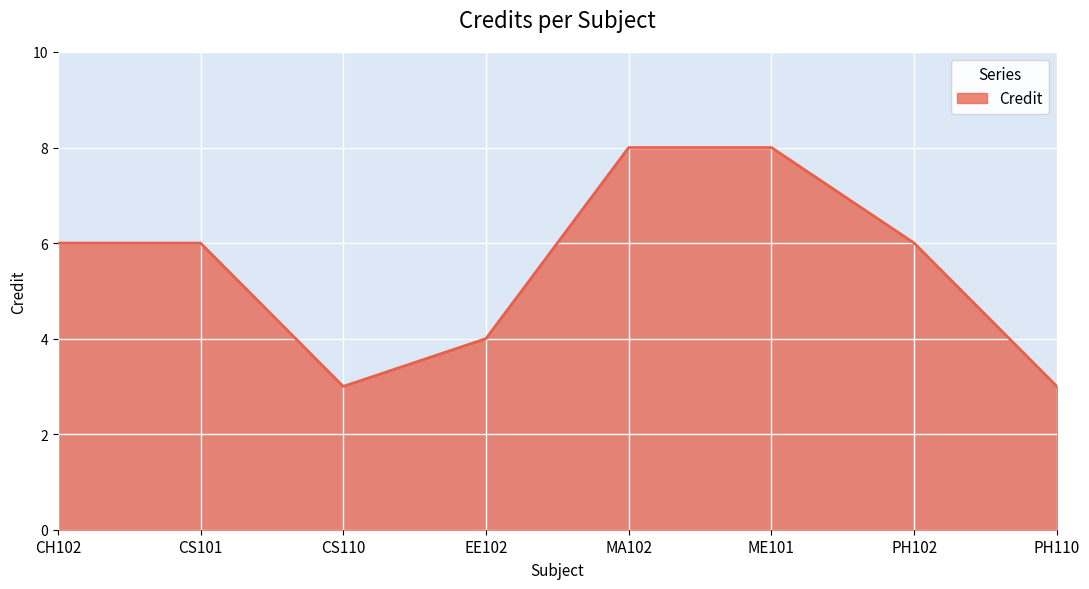

What is the greatest value displayed?

8